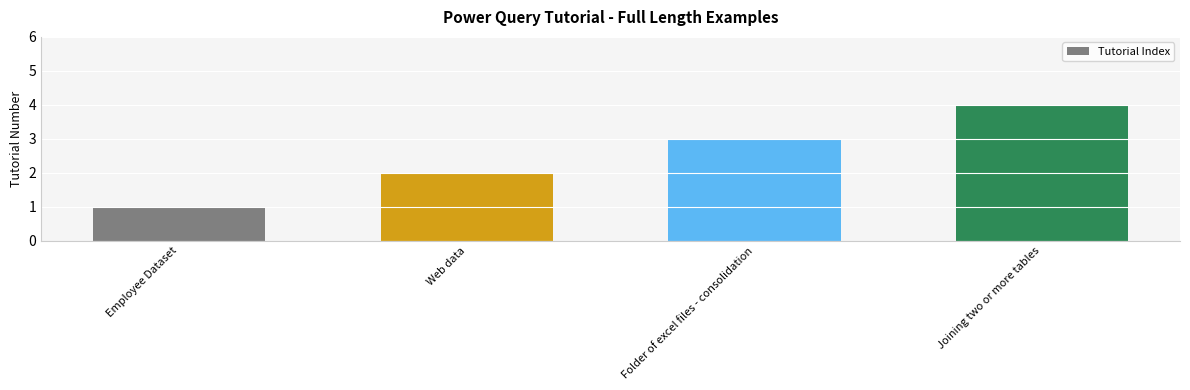

What is the label of the 1st bar from the left?

Employee Dataset